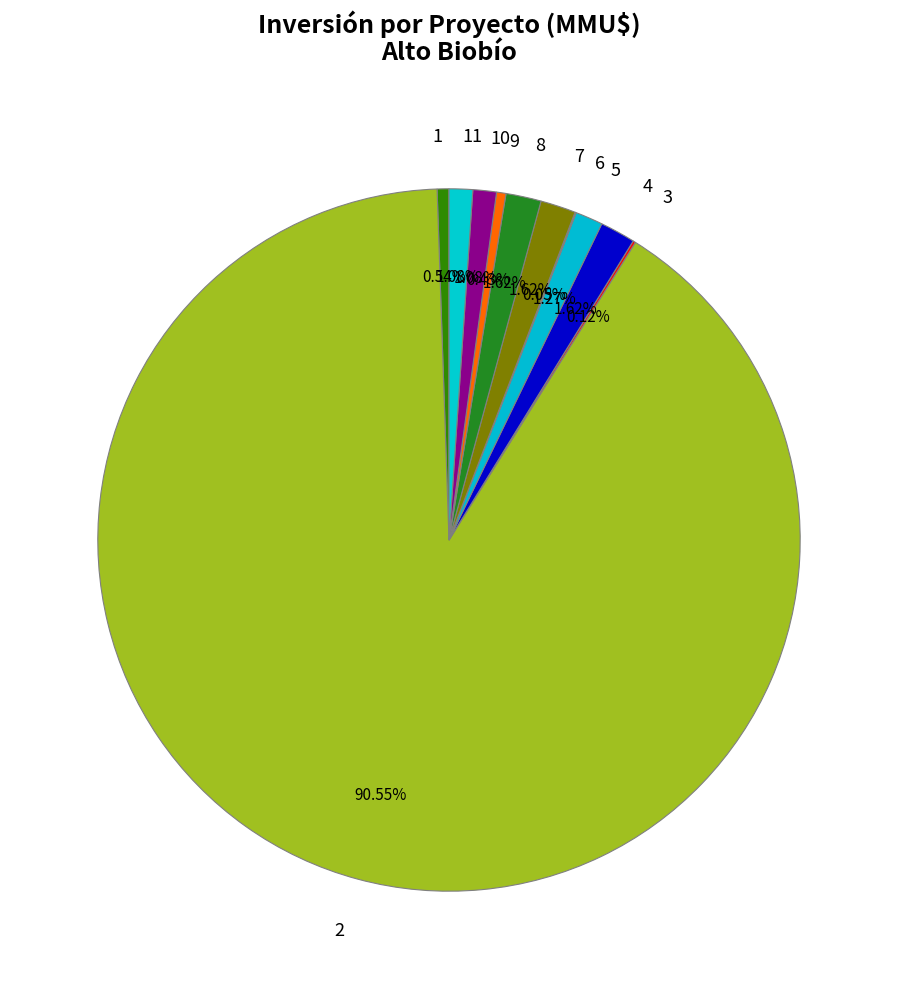

Between 7 and 9, which is larger?

7